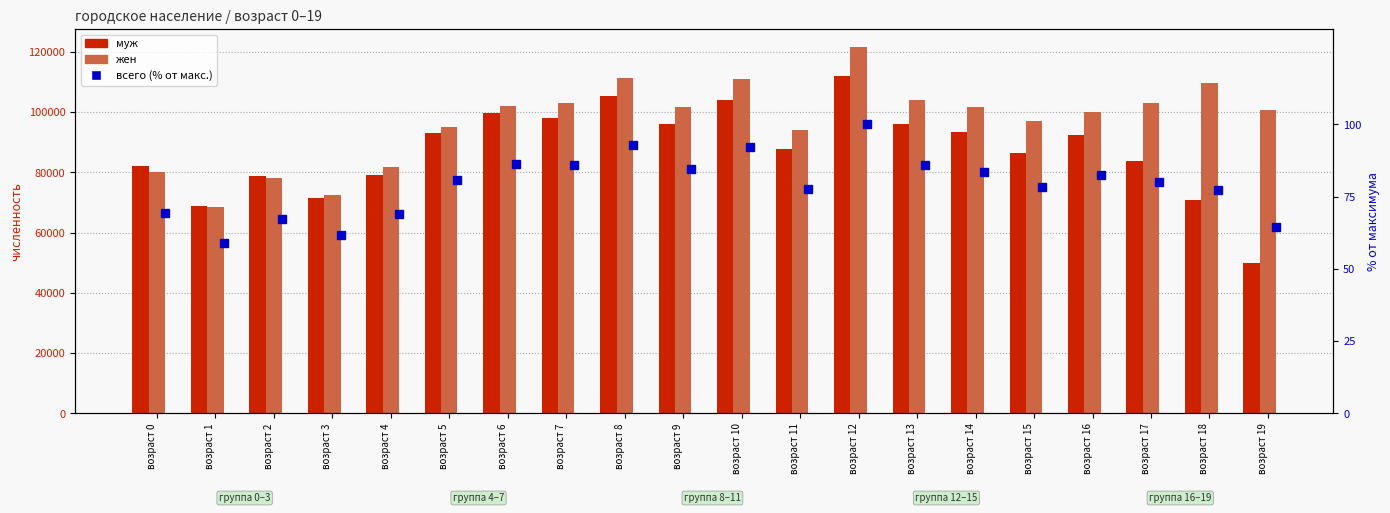

Which category has the lowest value in the жен series?

возраст 1